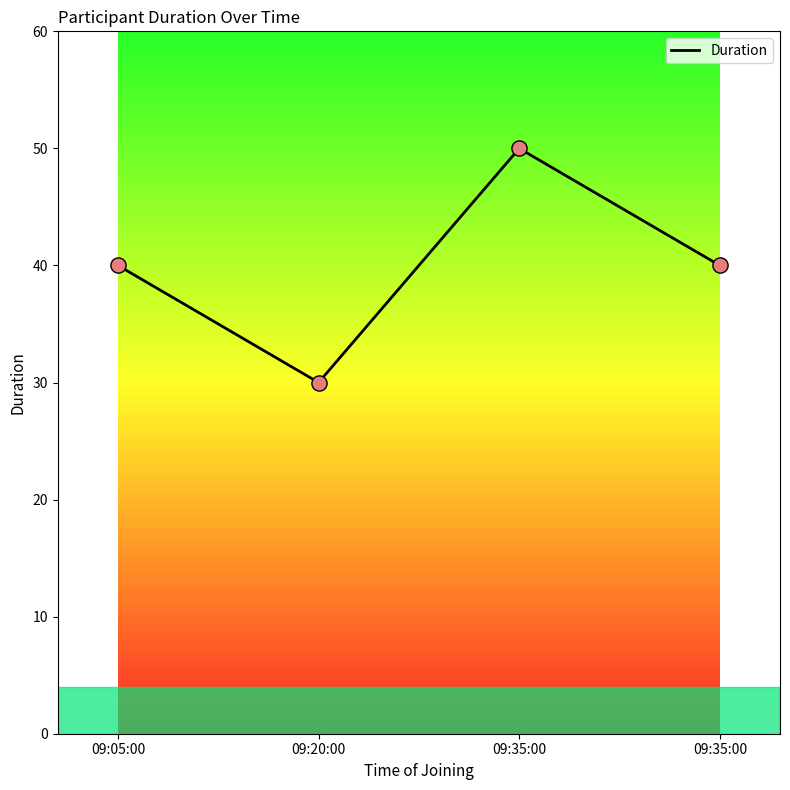

Does the chart have visible grid lines?

No